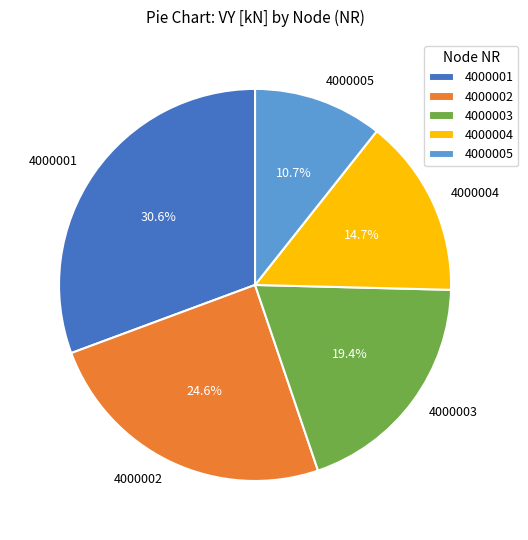

To the nearest percent, what is the difference between the largest and smallest slice percentages?

20%